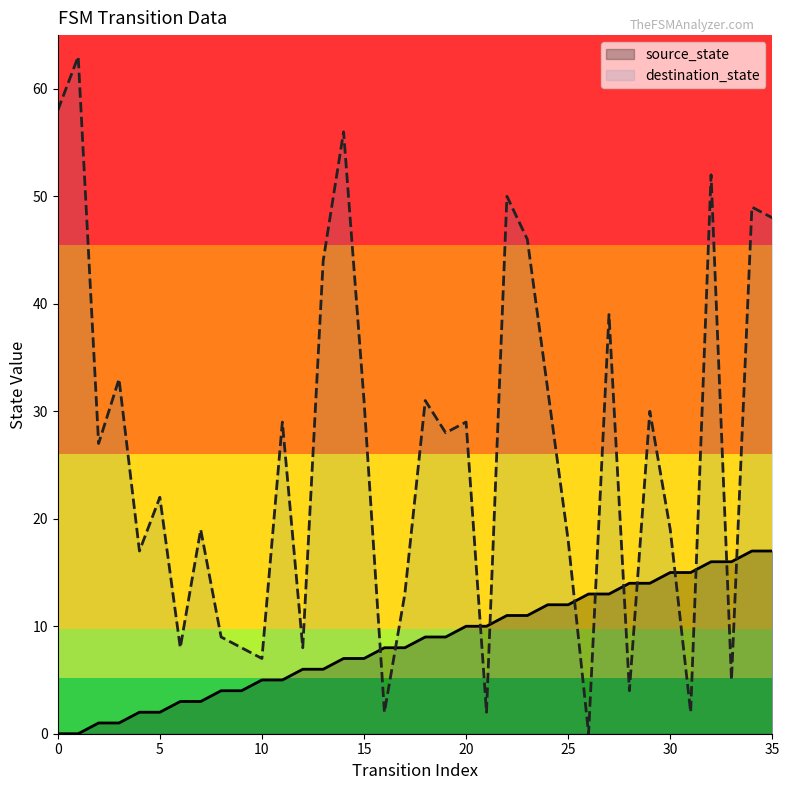

Which has a higher value, 30 or 22?

22